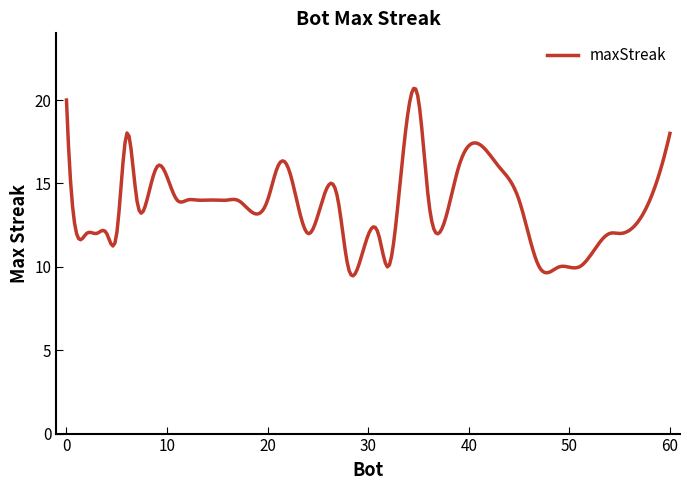

True or false: the data has more than 1 interior local peaks.

True